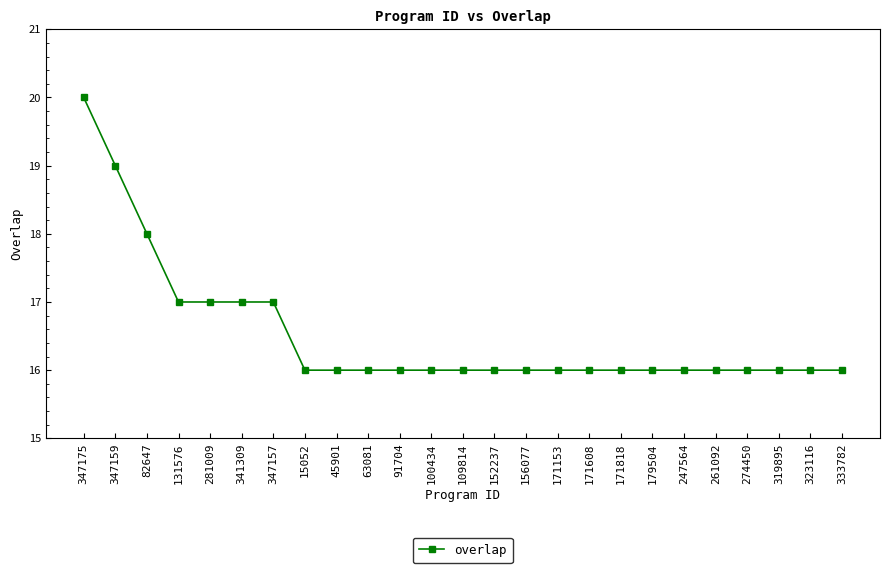

What is the maximum value shown in the chart?

20